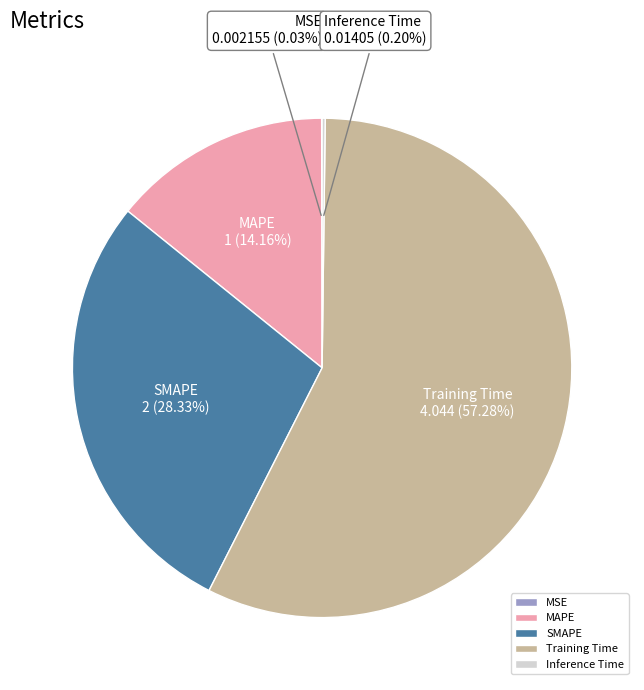

Do SMAPE and MAPE together represent more than half of the pie?

No